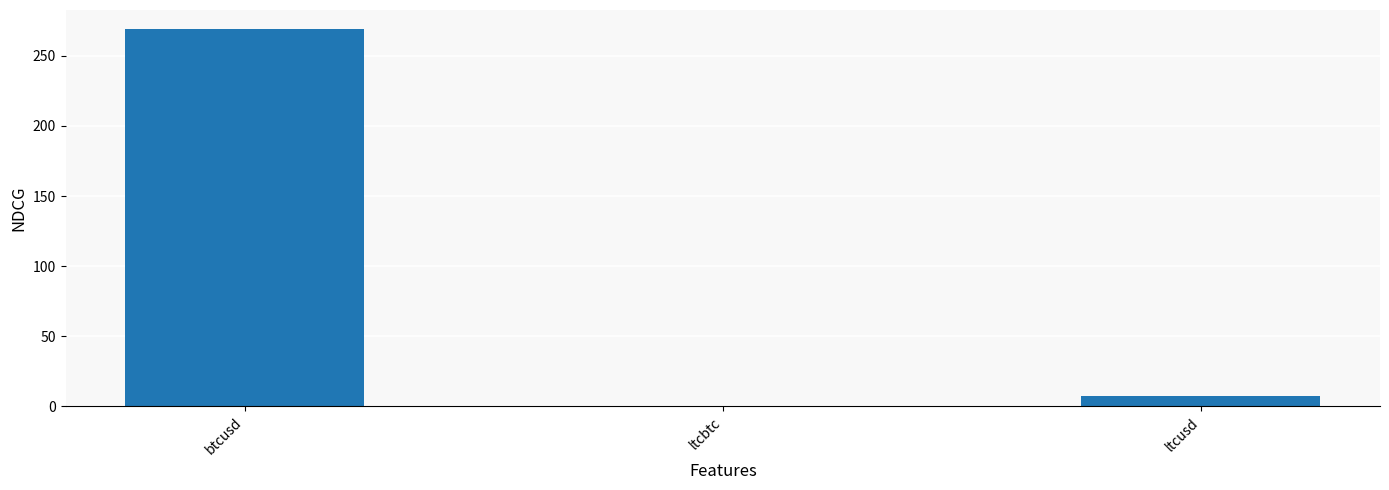

What is the ratio of the value at btcusd to the value at ltcusd?

35.5